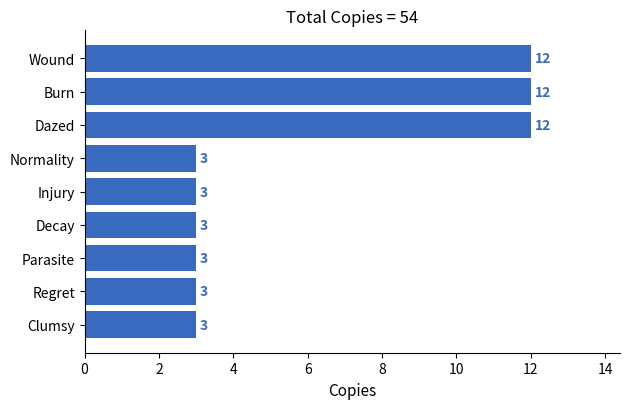

What is the average value?

6